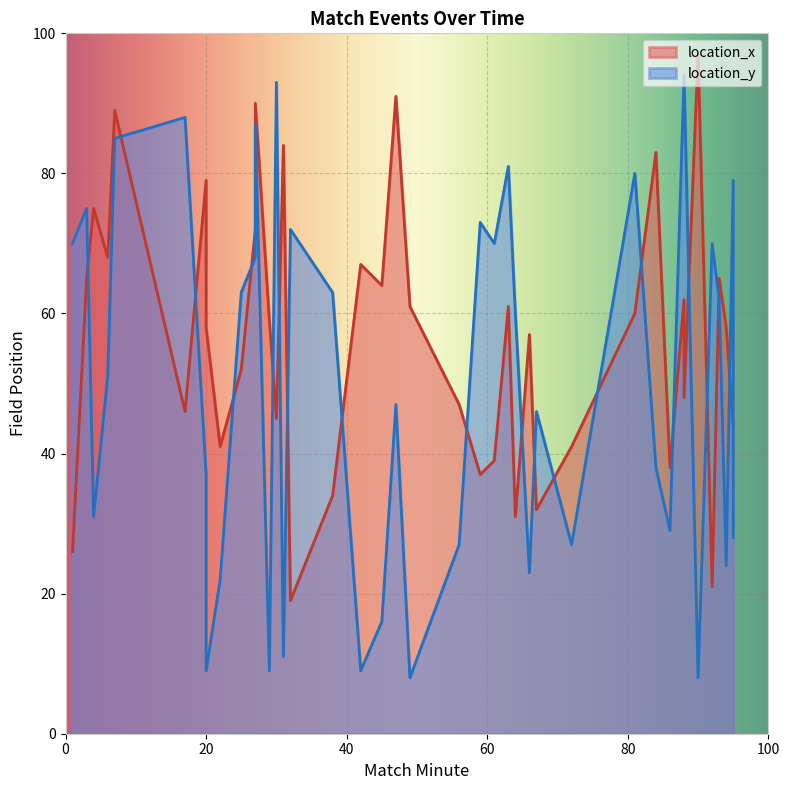

Which has a higher value, 29 or 39?

29